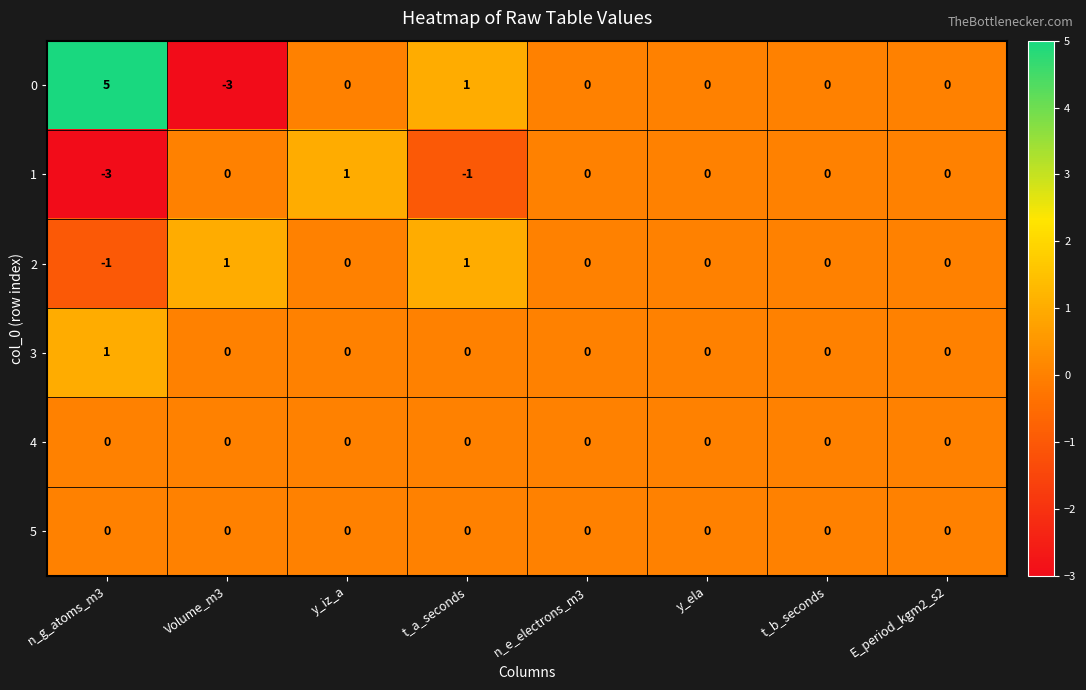

What is the spread (max minus min) of values at Volume_m3?

4